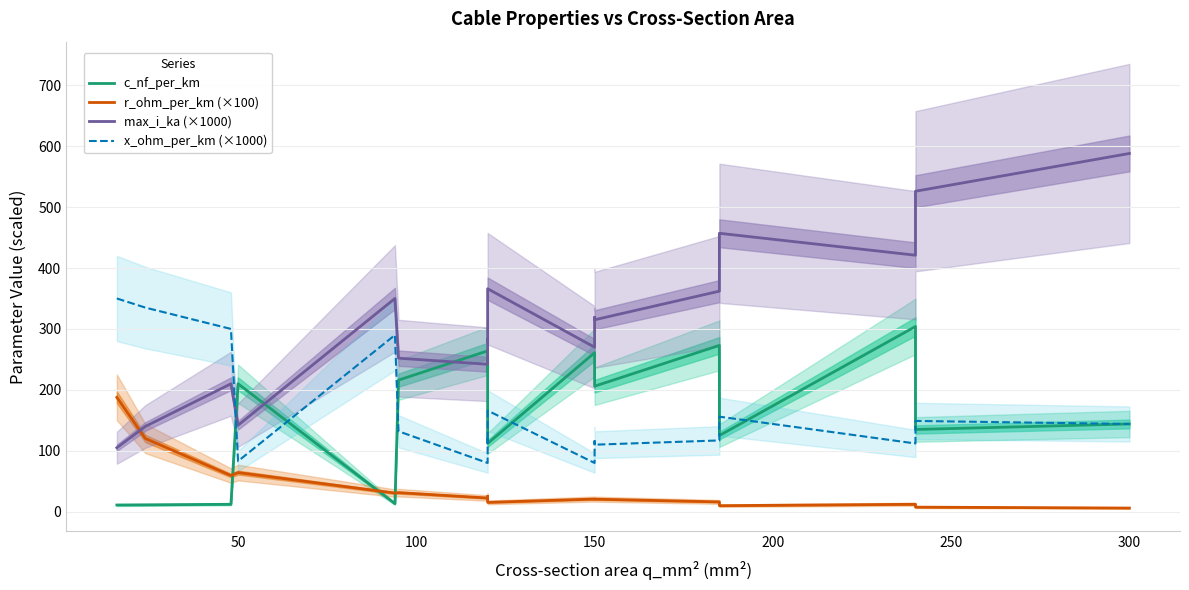

What are all the series names shown in the legend?

c_nf_per_km, r_ohm_per_km (×100), max_i_ka (×1000), x_ohm_per_km (×1000)